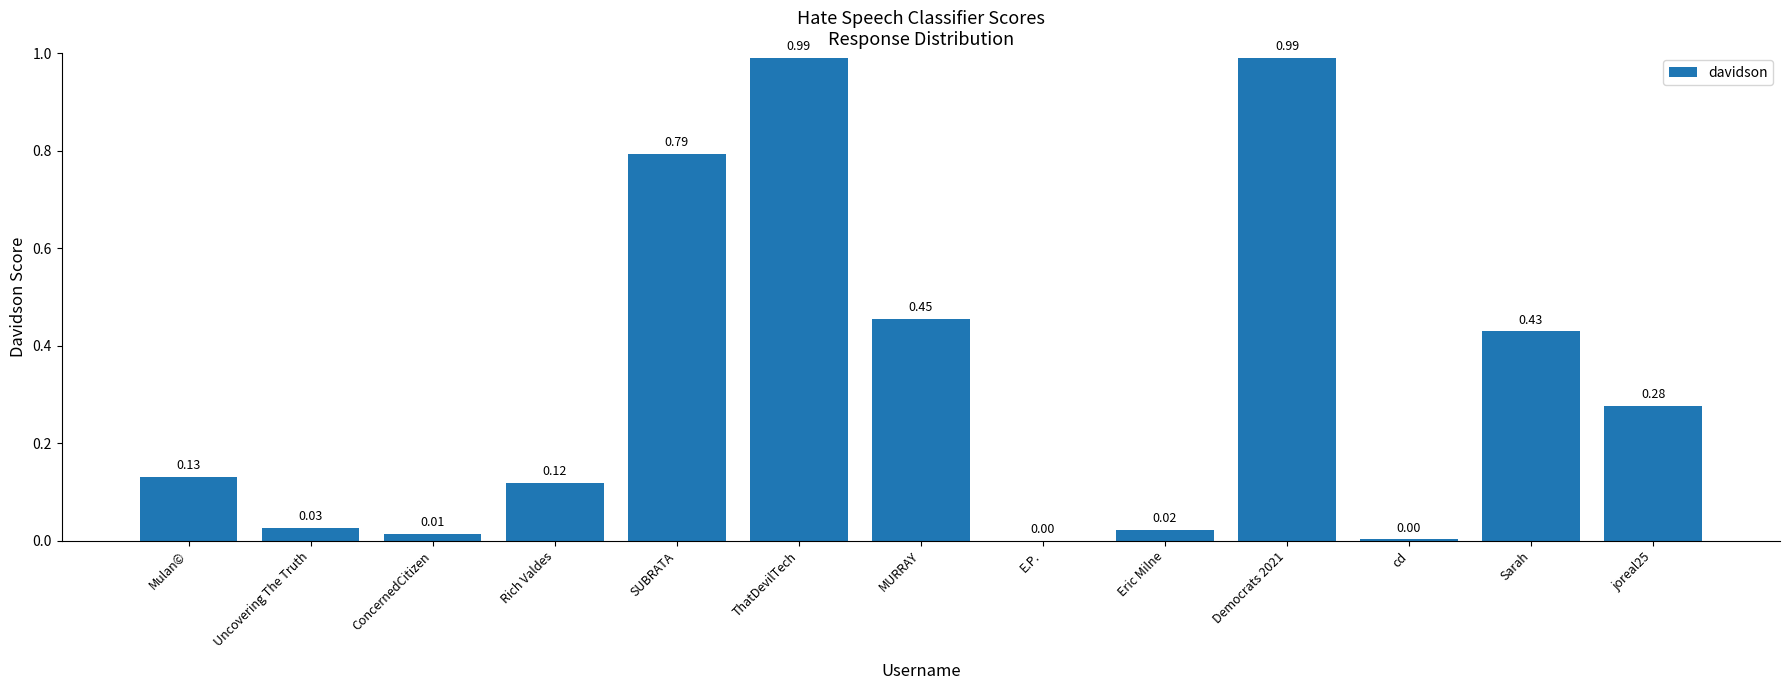

Does the chart contain stacked bars?

No